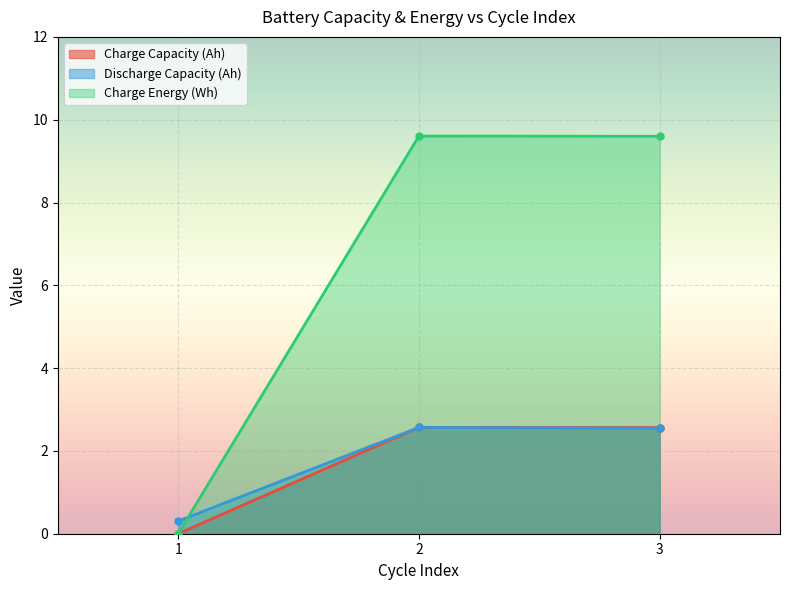

What is the value of the Discharge Capacity (Ah) point at the 2nd from the left?

2.6